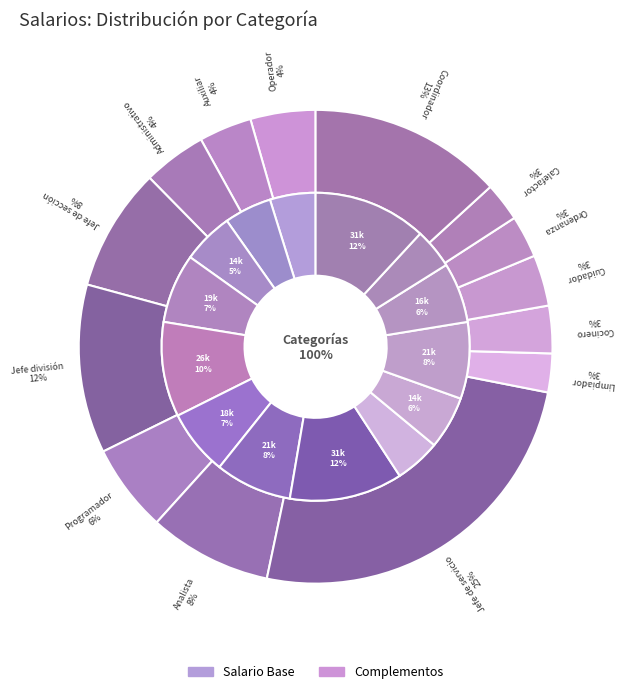

What is the smallest slice in the pie chart?

Limpiador